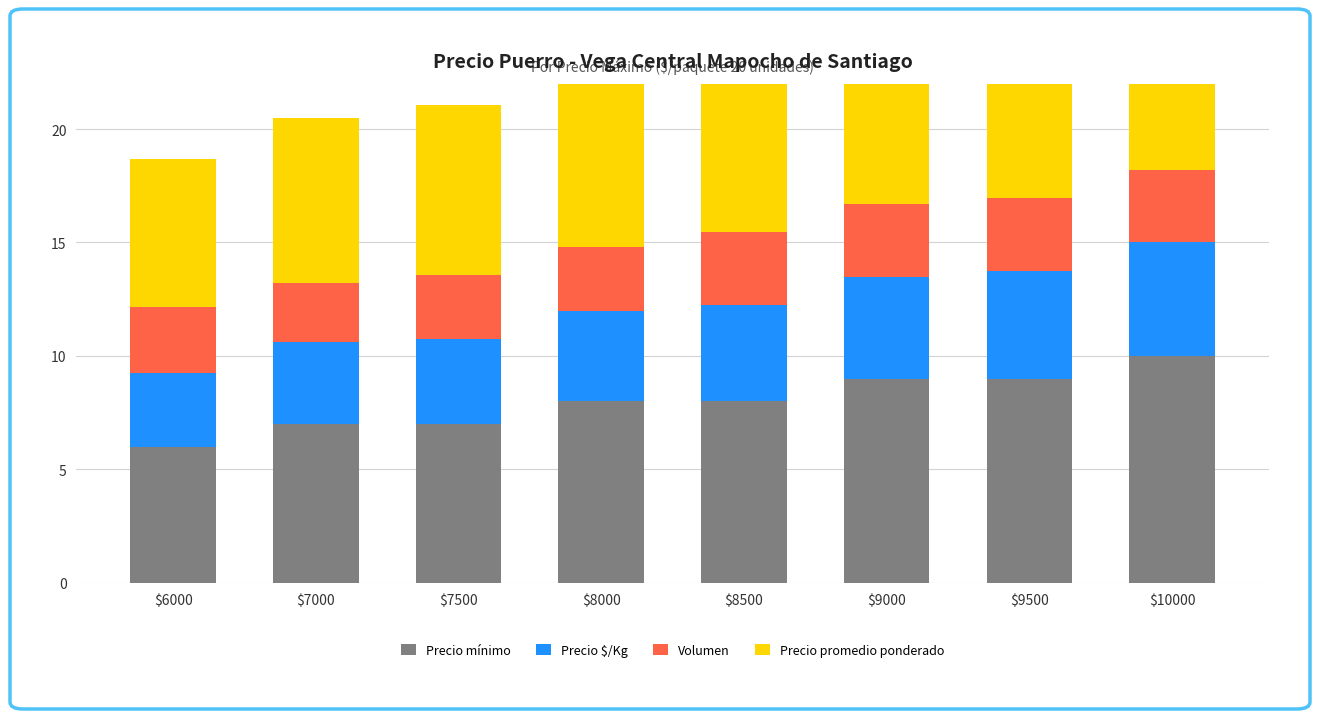

Does the chart contain any negative values?

No